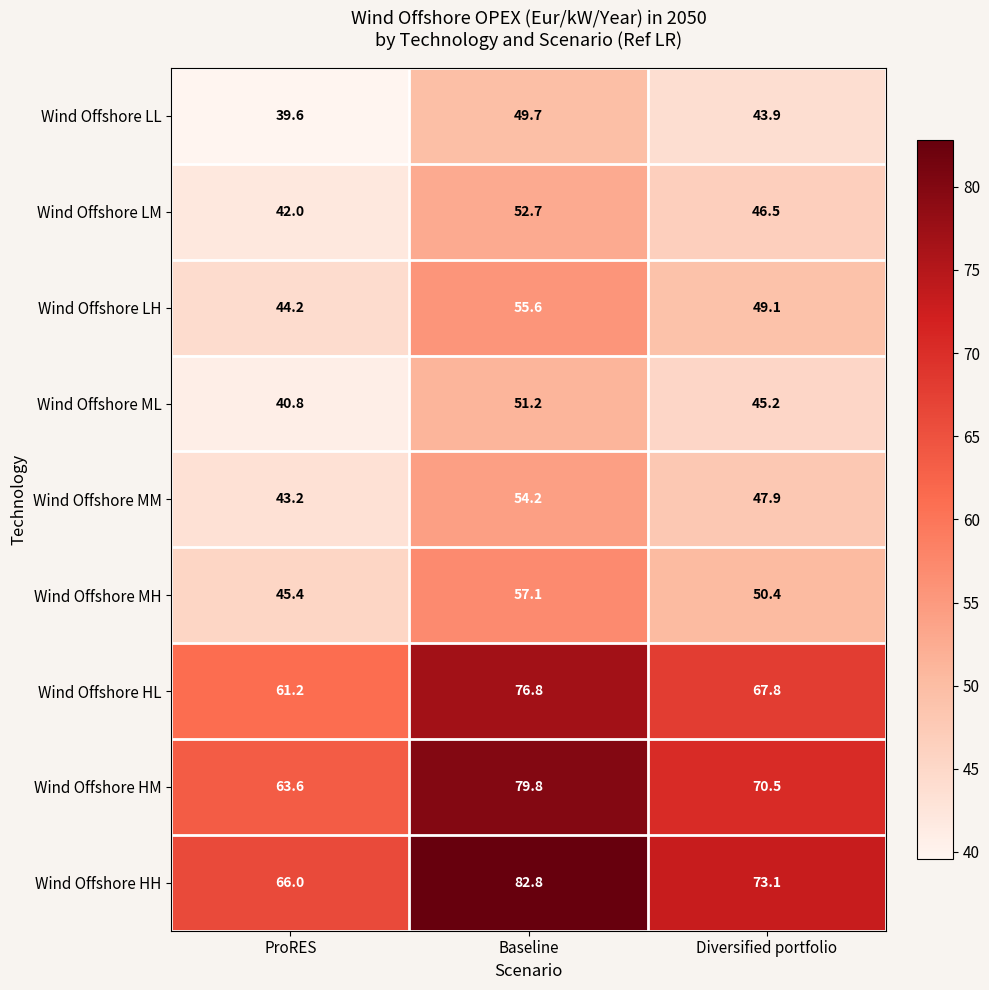

At Diversified portfolio, list the series in order from largest to smallest.

Wind Offshore HH, Wind Offshore HM, Wind Offshore HL, Wind Offshore MH, Wind Offshore LH, Wind Offshore MM, Wind Offshore LM, Wind Offshore ML, Wind Offshore LL